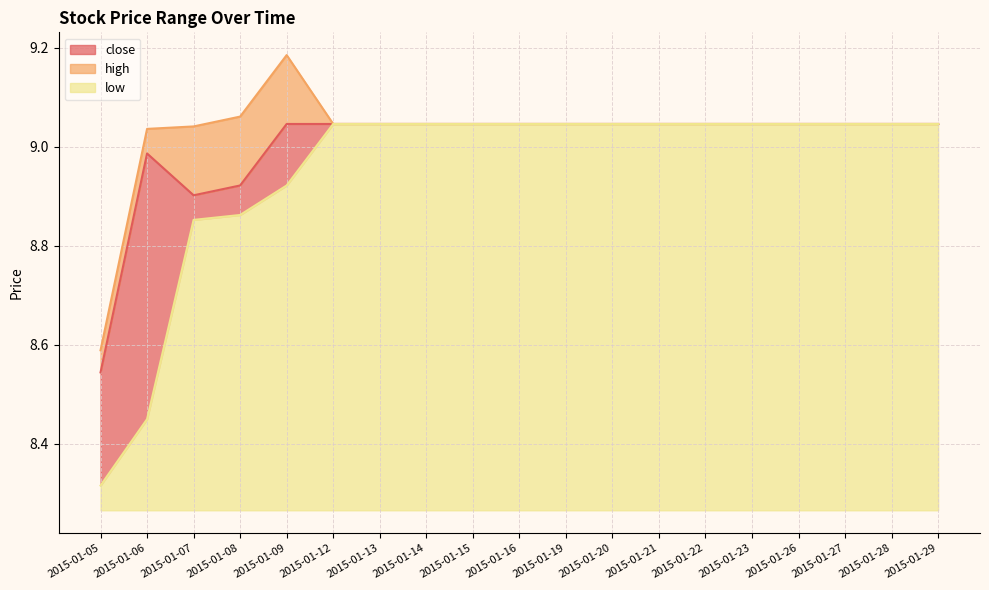

What are all the series names shown in the legend?

close, high, low